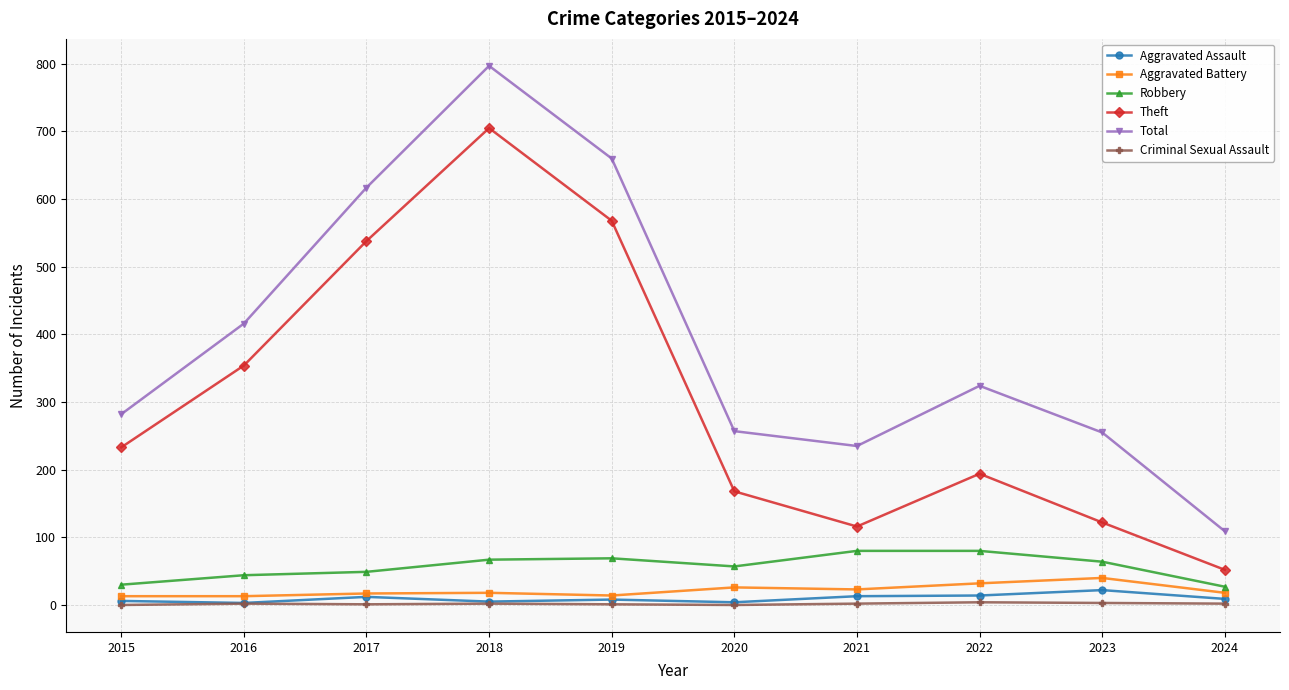

What is the sum of the Aggravated Assault values at 2020 and 2023?

26